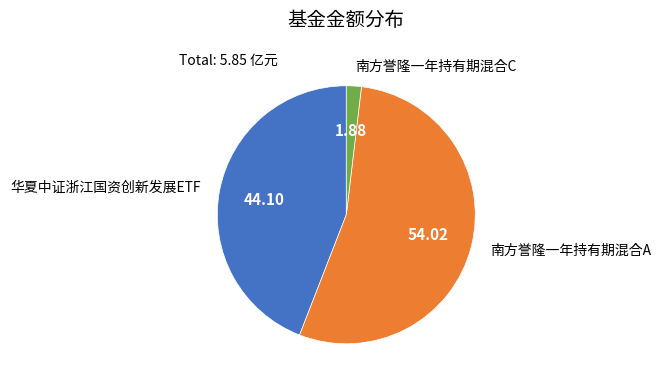

Is there a majority slice in this chart?

Yes